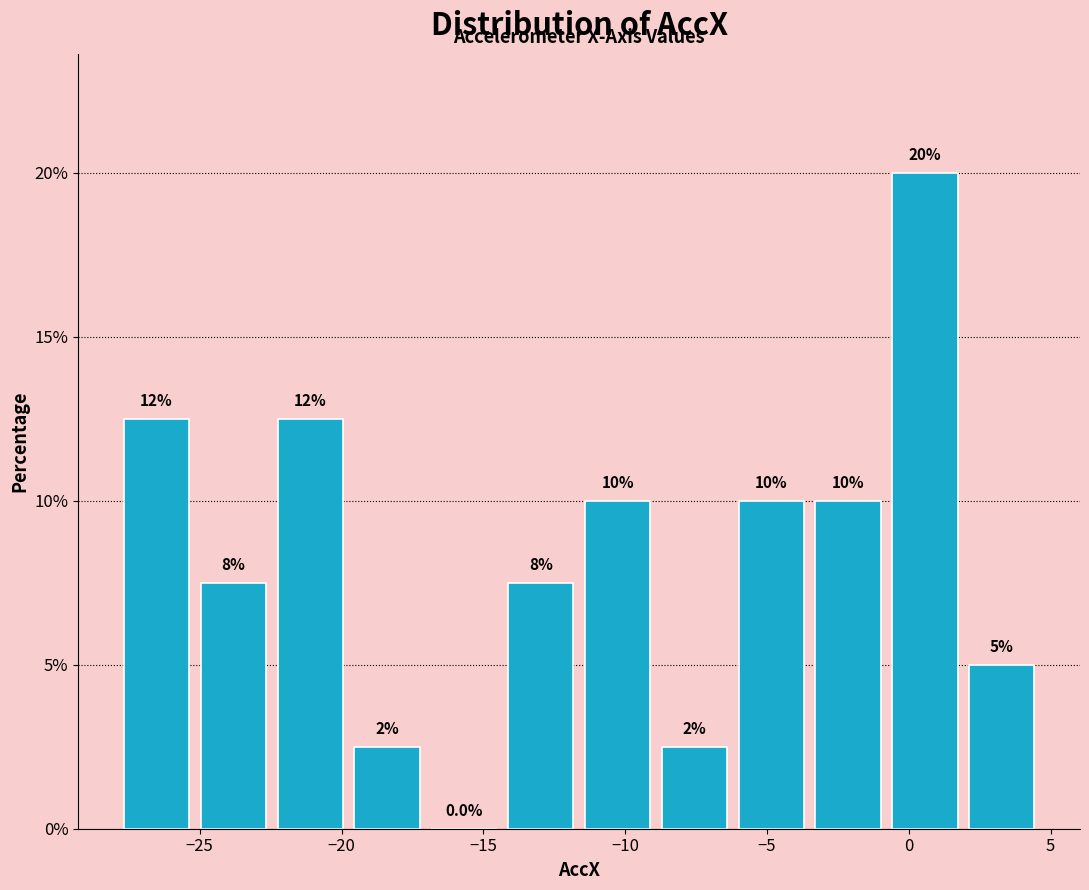

Over which range of the x-axis is the bar tallest?

-1.0 to 2.0